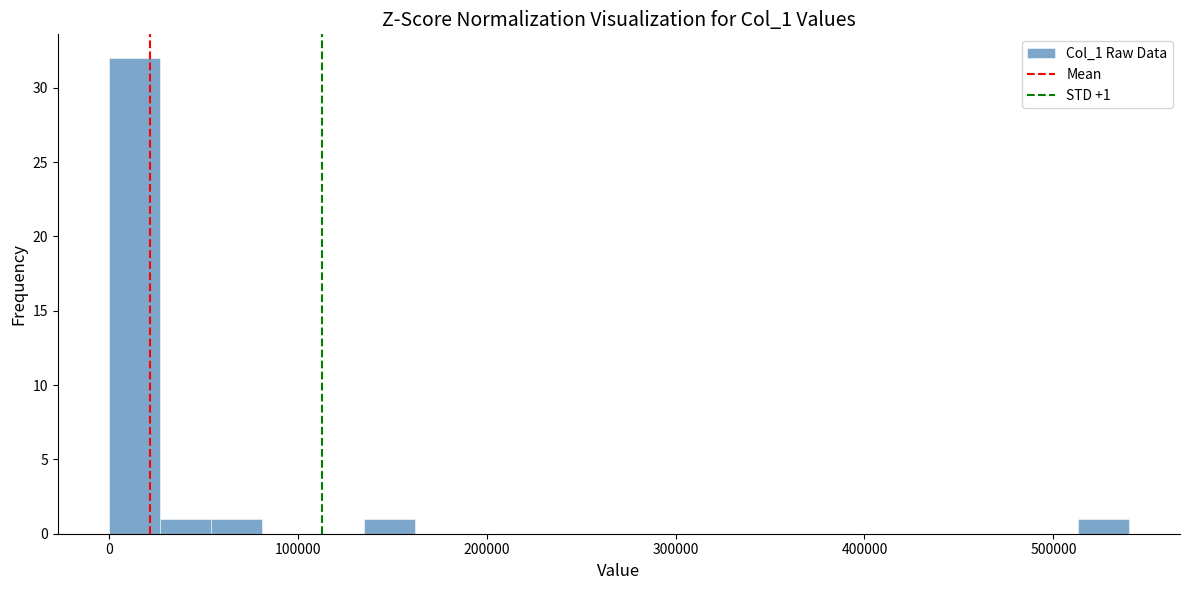

Read against the x-axis, roughly where is the centre of the tallest bar?

10000